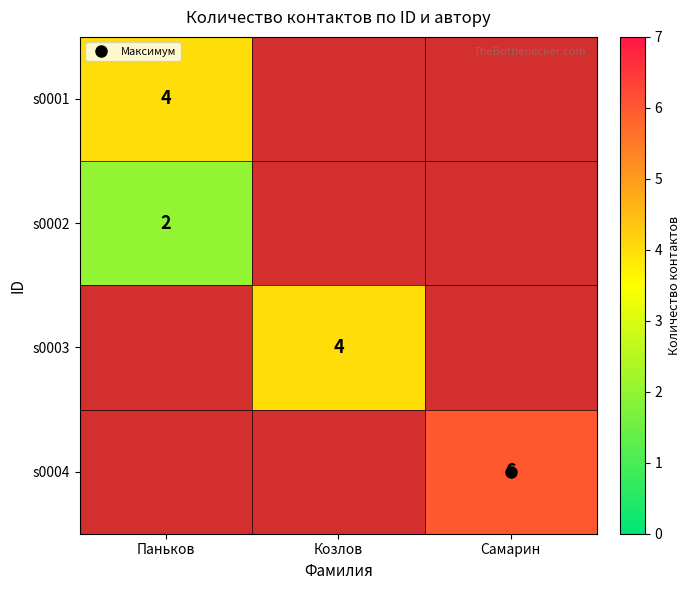

How many series are shown in this chart?

4